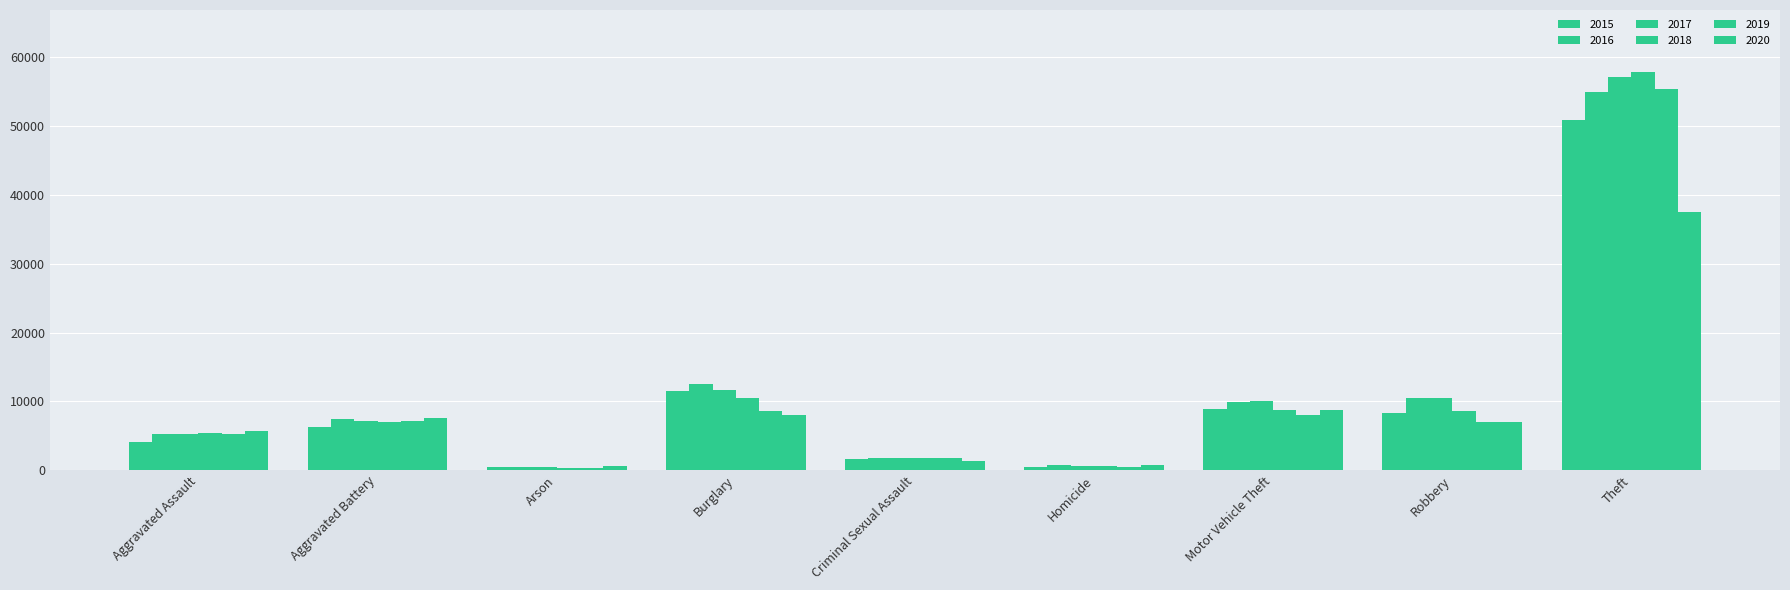

Are the bars grouped side by side (vs. stacked)?

Yes